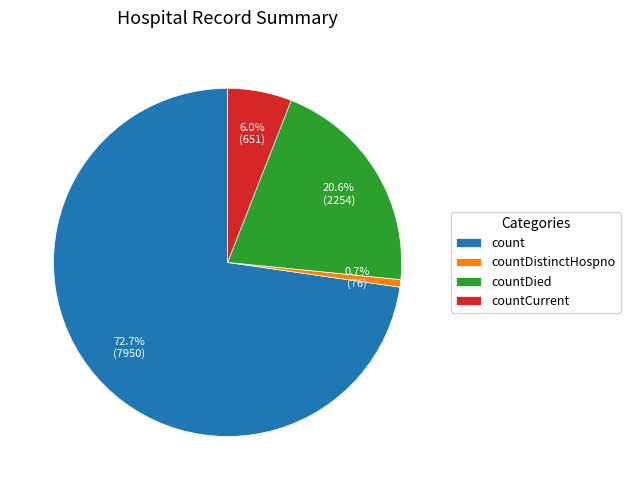

How much of the chart is everything except countDied?

79.4%